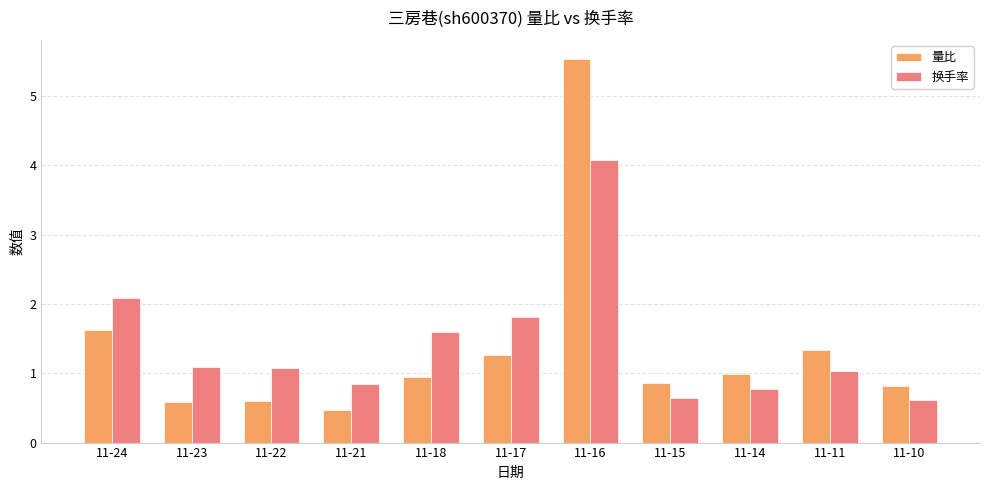

At which category is the sum across all series the highest?

11-16